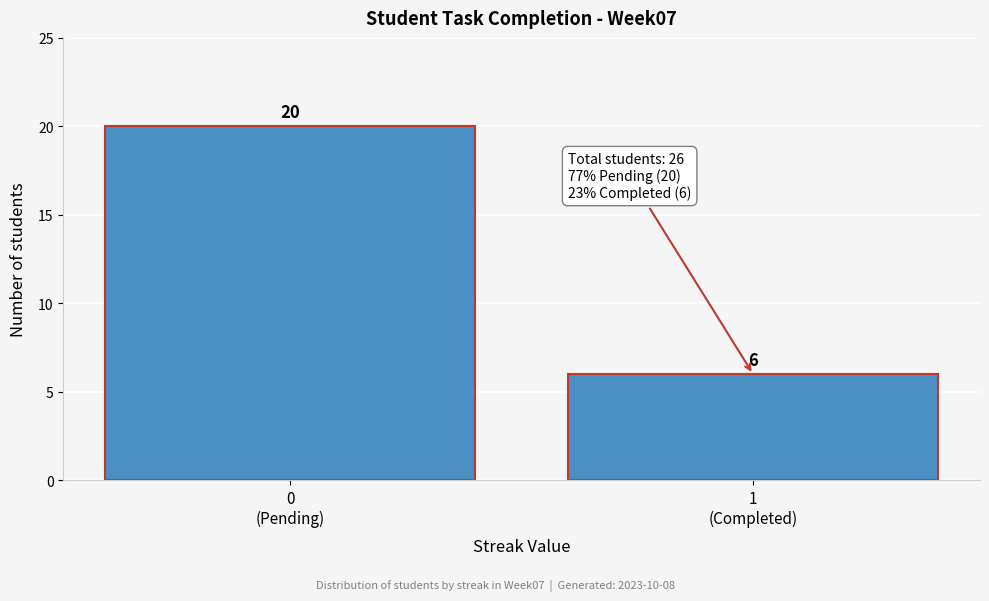

Reading left to right, list all the values displayed in this chart.

20	6